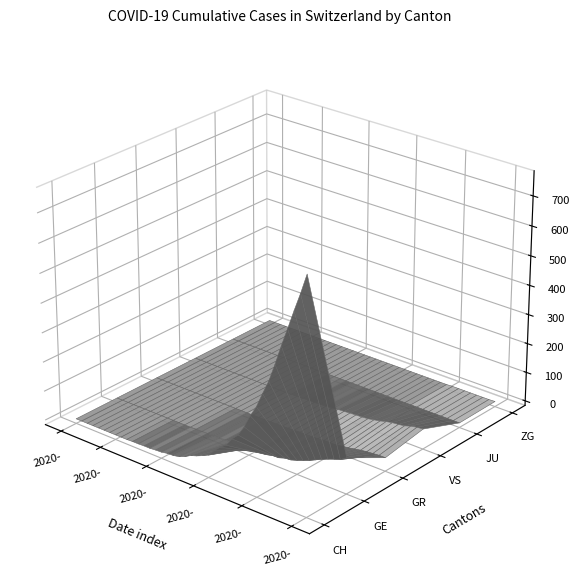

Reading left to right, what are all the values shown in this chart?

CH: 0	0	0	0	0	0	0	0	0	0	1	1	2	2	4	5	9	10	14	22	34	41	50	60	83	103	118	147	168	203	248	285	336	384	446	513	575	639	700	767
GE: 0	0	0	0	0	0	0	0	0	0	0	0	0	0	1	1	2	2	2	4	4	5	6	7	9	9	10	15	16	23	25	32	40	48	58	68	77	85	92	106
GR: 0	0	0	0	0	0	0	0	0	0	0	0	0	0	0	0	0	0	0	0	1	1	1	2	3	4	4	5	6	8	8	9	12	15	19	23	26	28	30	30
VS: 0	0	0	0	0	0	0	0	0	0	0	0	0	0	0	0	0	1	1	2	3	3	4	6	7	10	11	13	14	15	17	21	25	31	35	37	40	47	51	53
JU: 0	0	0	0	0	0	0	0	0	0	0	0	0	0	0	0	0	0	0	0	0	0	0	0	0	0	0	0	0	0	0	0	0	0	0	0	0	0	0	0
ZG: 0	0	0	0	0	0	0	0	0	0	0	0	0	0	0	0	0	0	0	0	0	0	0	0	0	0	0	0	0	0	0	0	1	1	1	1	1	1	1	2